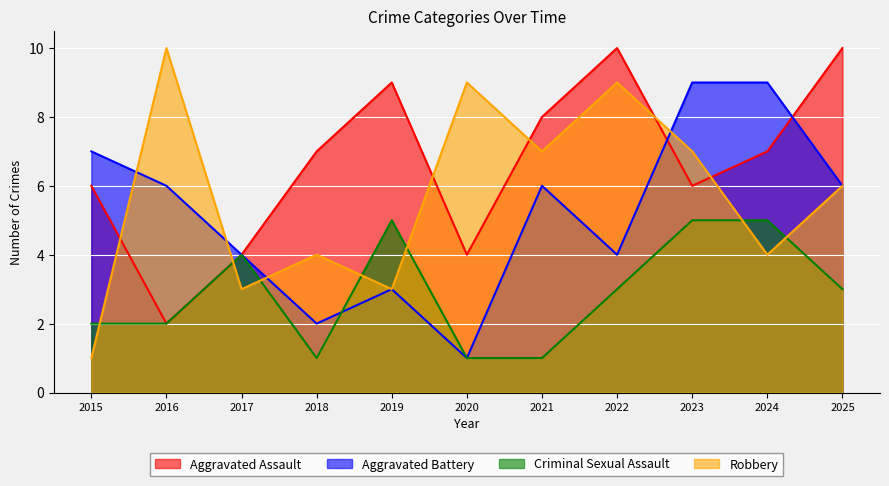

What is the average value of the Criminal Sexual Assault series?

3